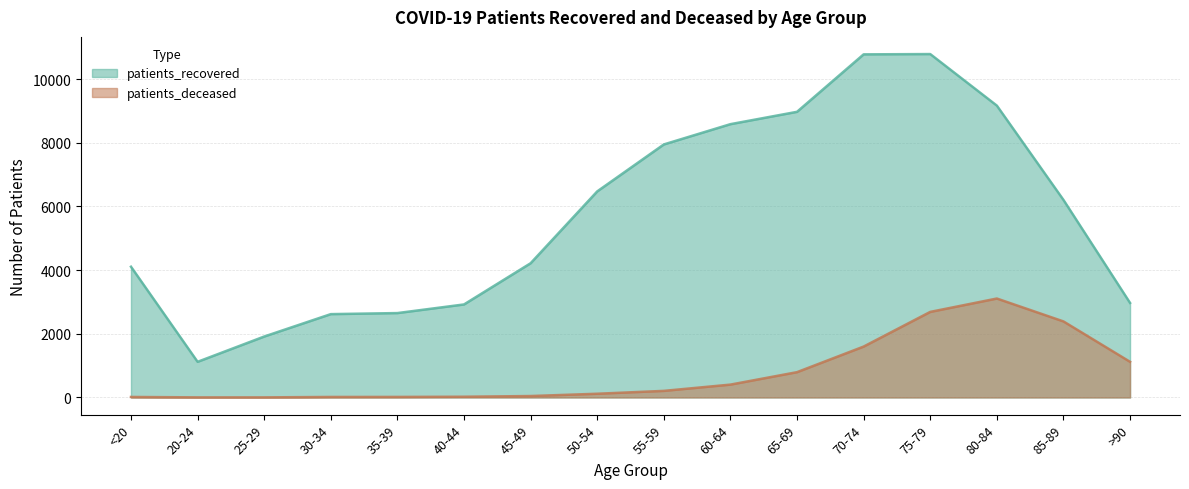

Reading left to right, what are all the values shown in this chart?

patients_recovered: <20=4107	20-24=1120	25-29=1914	30-34=2618	35-39=2651	40-44=2922	45-49=4216	50-54=6473	55-59=7948	60-64=8585	65-69=8973	70-74=10778	75-79=10787	80-84=9168	85-89=6206	>90=2970
patients_deceased: <20=16	20-24=3	25-29=3	30-34=16	35-39=17	40-44=23	45-49=45	50-54=117	55-59=207	60-64=404	65-69=795	70-74=1599	75-79=2688	80-84=3108	85-89=2389	>90=1120